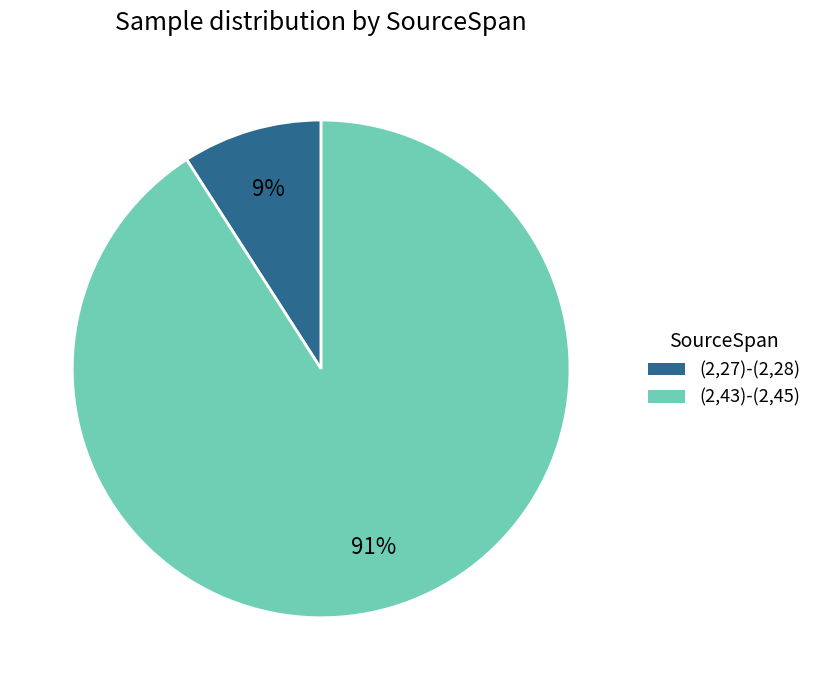

Which slice is the smallest?

(2,27)-(2,28)